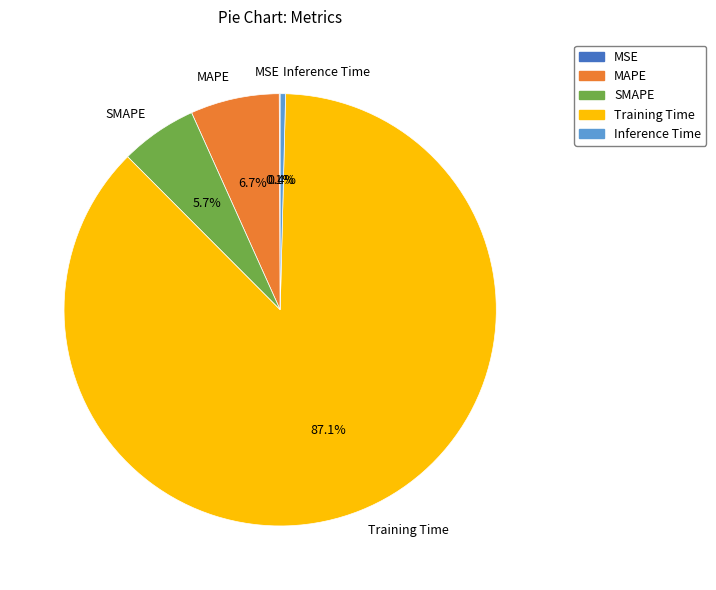

Is it true that Inference Time is 0% of the pie?

True